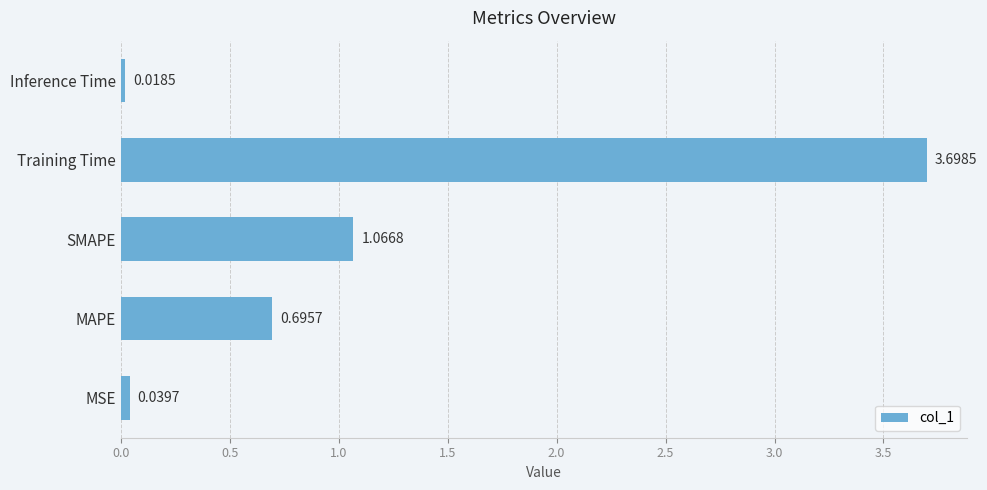

Which label corresponds to the largest value in the chart?

Training Time